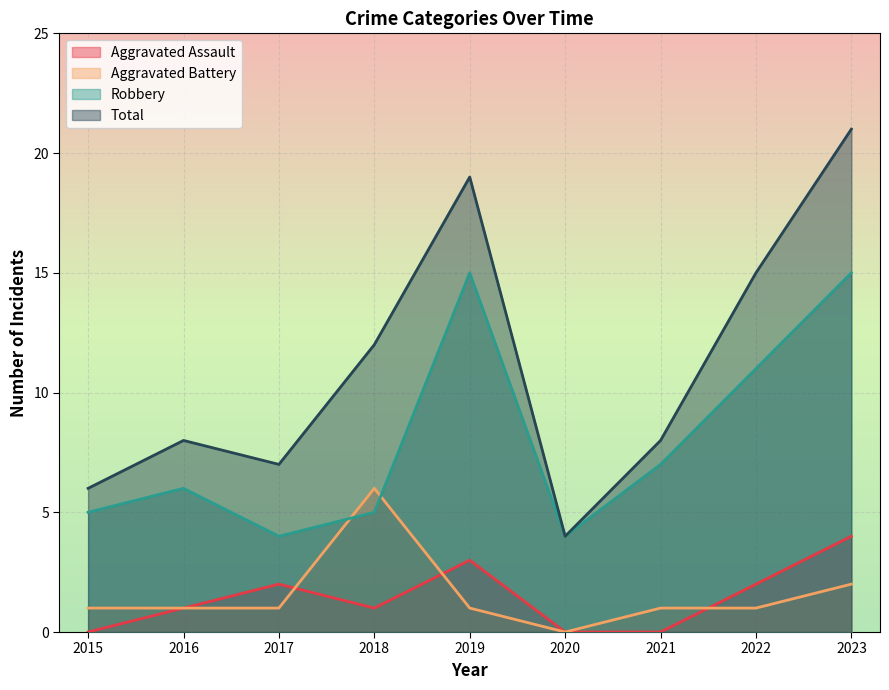

What is the sum of all Aggravated Assault values?

13